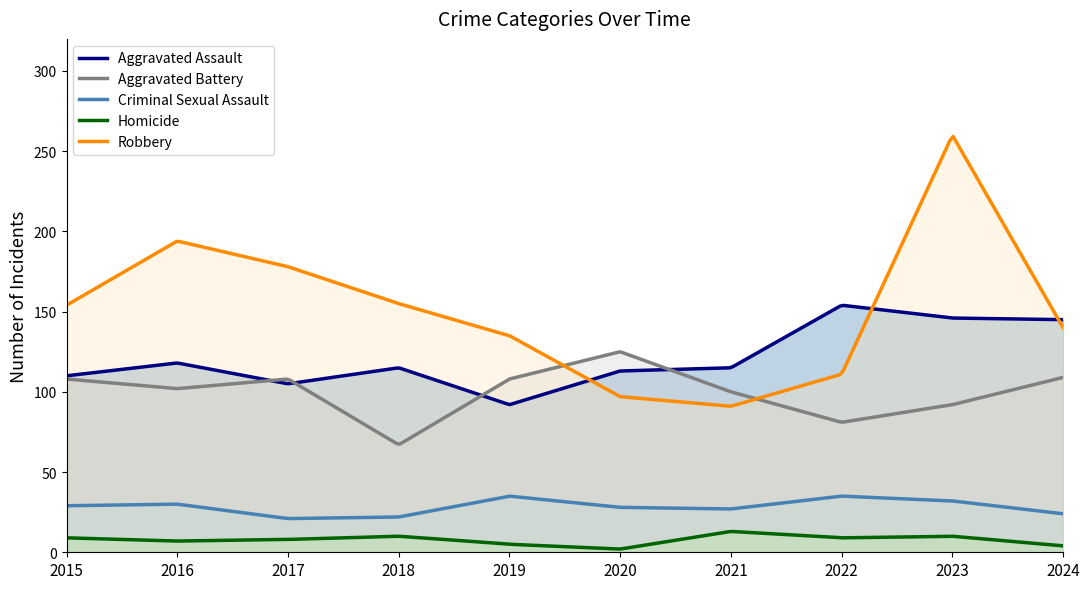

Read the Aggravated Assault value at 2019.

92